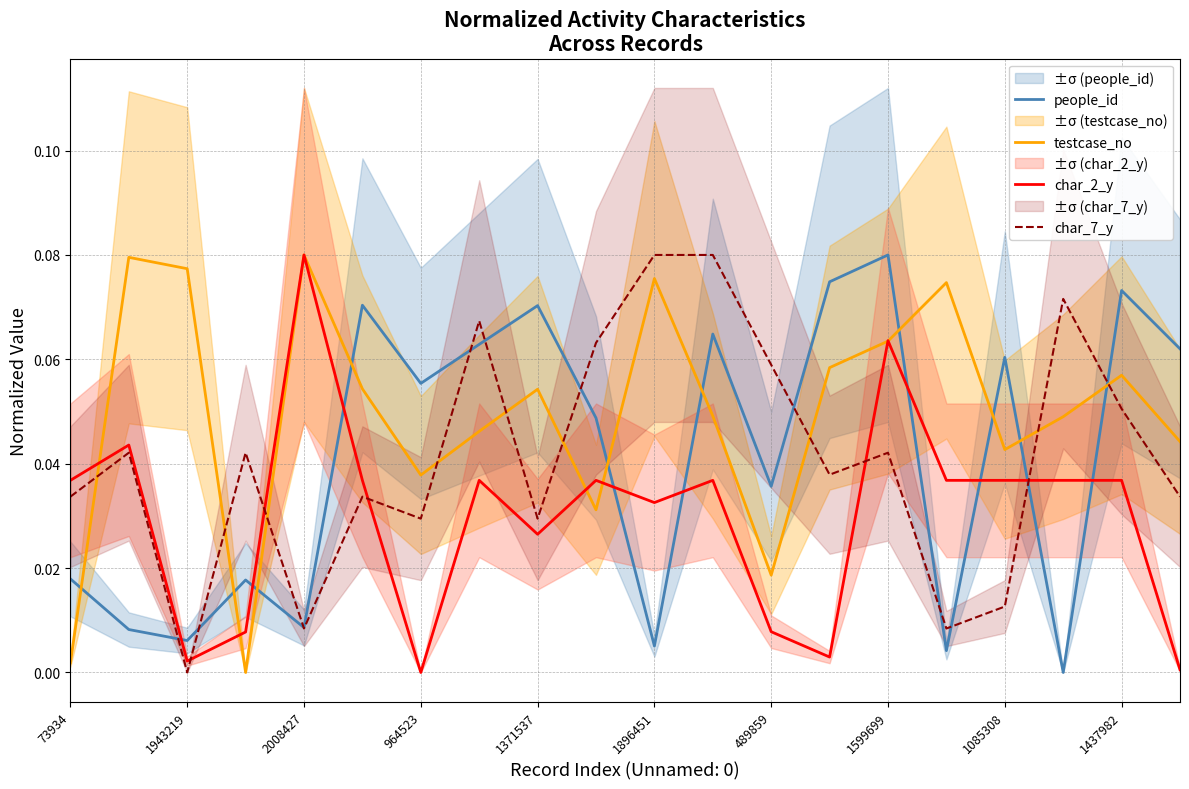

Reading left to right, list all the values displayed in this chart.

people_id: 0.0	0.0	0.0	0.0	0.0	0.1	0.1	0.1	0.1	0.0	0.0	0.1	0.0	0.1	0.1	0.0	0.1	0.0	0.1	0.1
testcase_no: 0.0	0.1	0.1	0.0	0.1	0.1	0.0	0.0	0.1	0.0	0.1	0.0	0.0	0.1	0.1	0.1	0.0	0.0	0.1	0.0
char_2_y: 0.0	0.0	0.0	0.0	0.1	0.0	0.0	0.0	0.0	0.0	0.0	0.0	0.0	0.0	0.1	0.0	0.0	0.0	0.0	0.0
char_7_y: 0.0	0.0	0.0	0.0	0.0	0.0	0.0	0.1	0.0	0.1	0.1	0.1	0.1	0.0	0.0	0.0	0.0	0.1	0.1	0.0